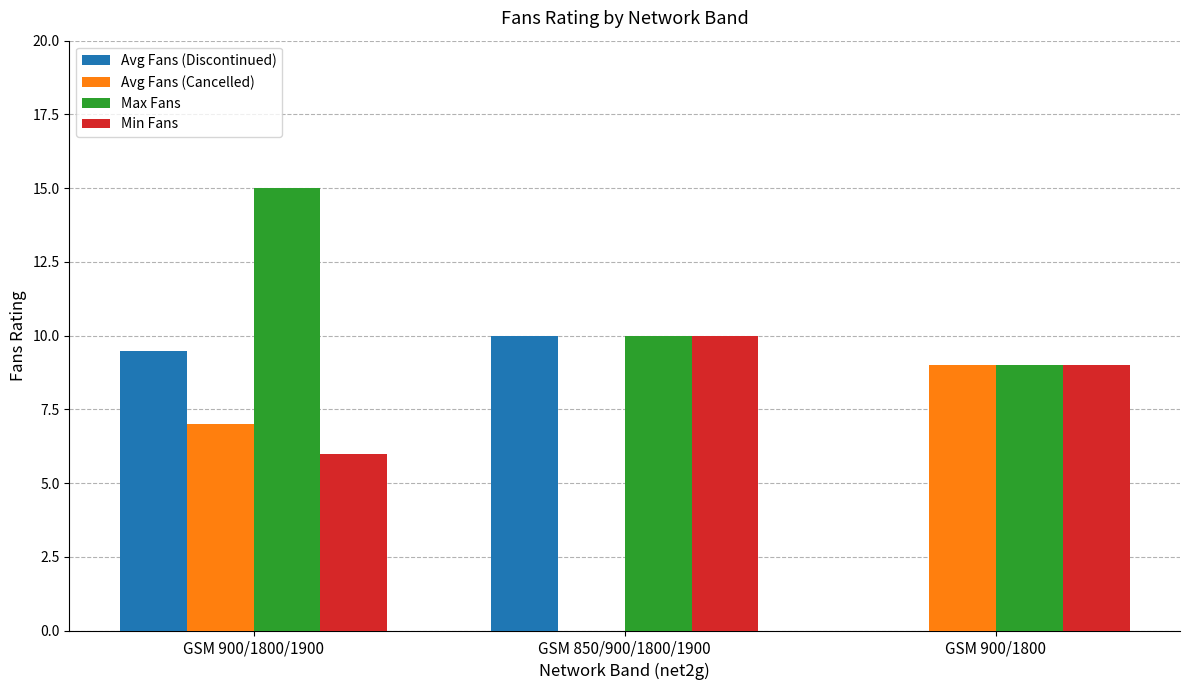

The Max Fans series shows 15.0 at GSM 900/1800/1900. True or false?

True